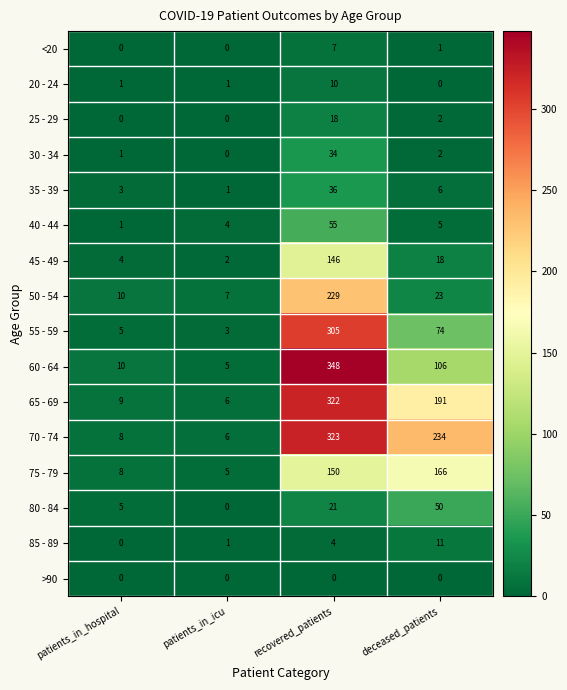

What is the spread (max minus min) of values at deceased_patients?

234